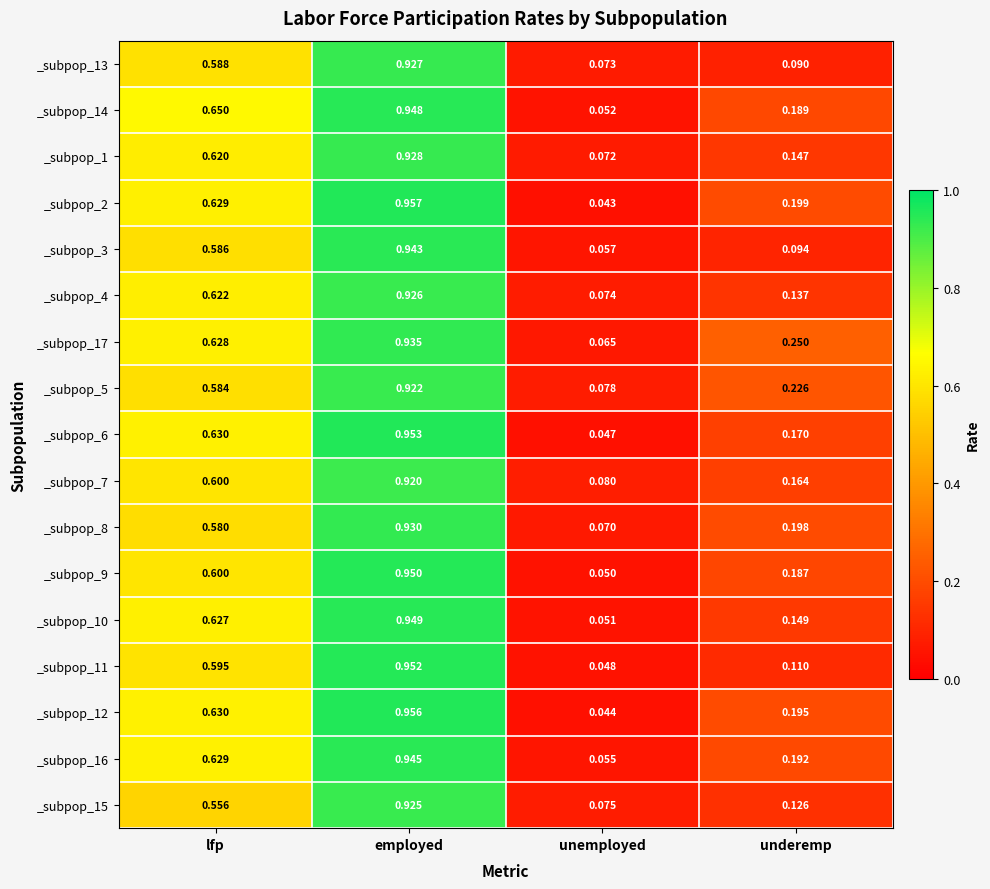

How many series are shown in this chart?

17